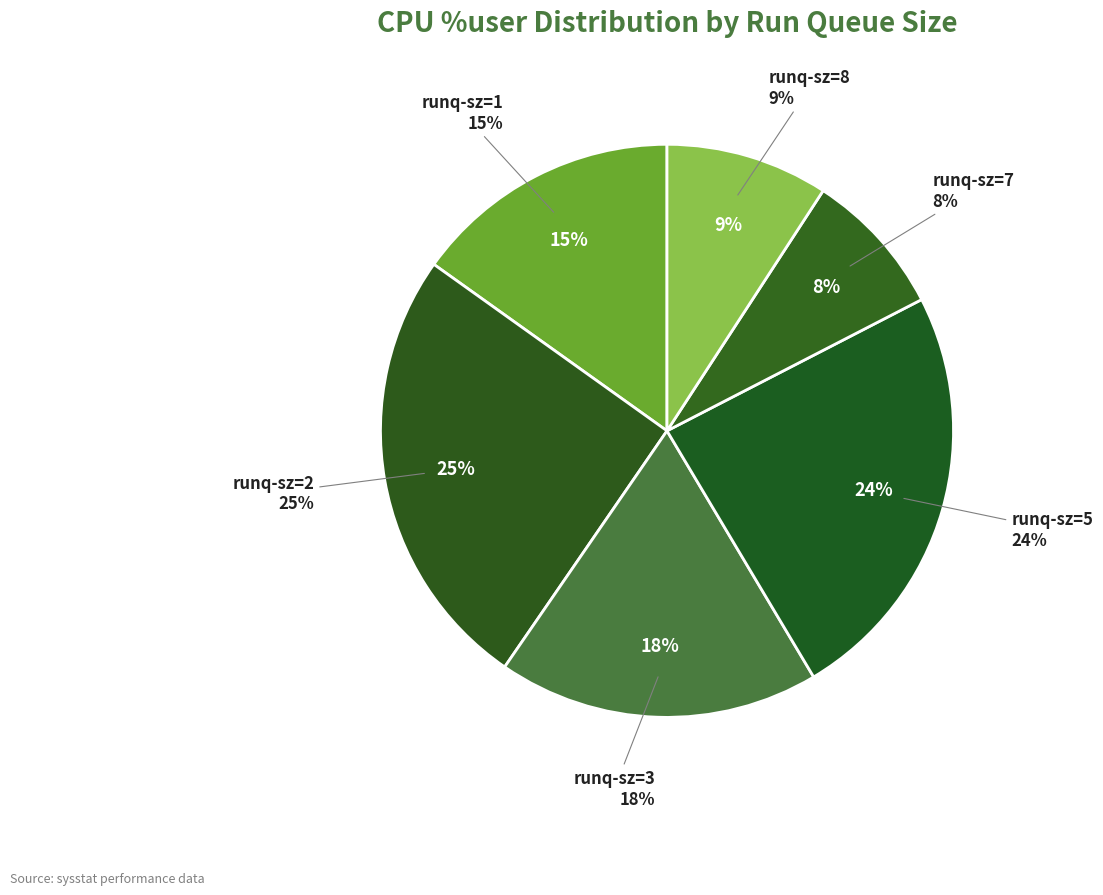

Combined, do runq-5 and runq-5 account for over 50%?

No